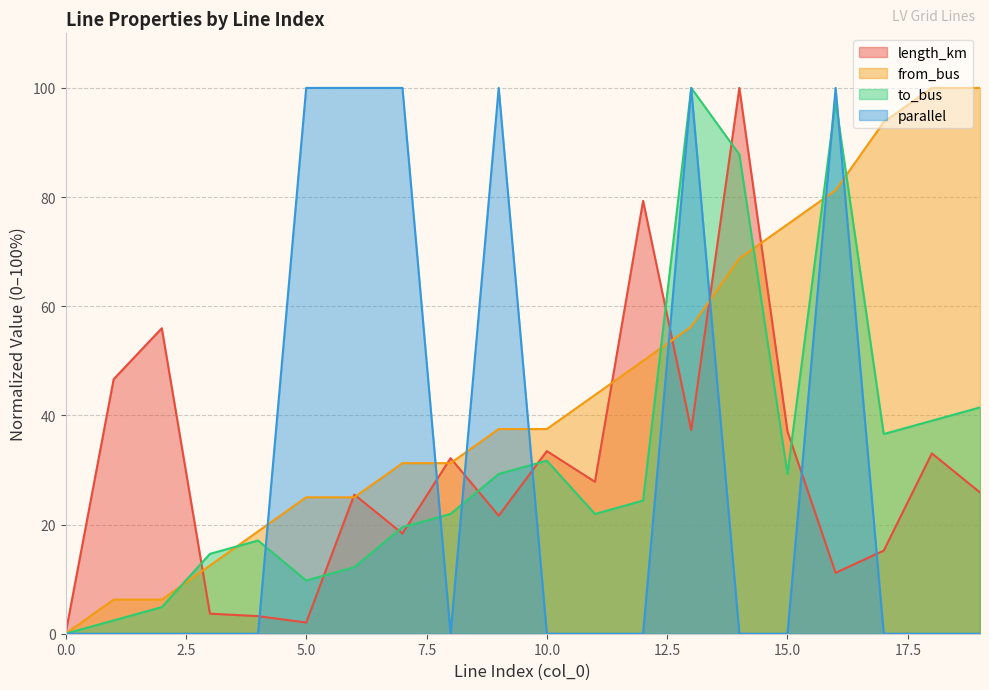

What is the total value across all series at 14?

256.6